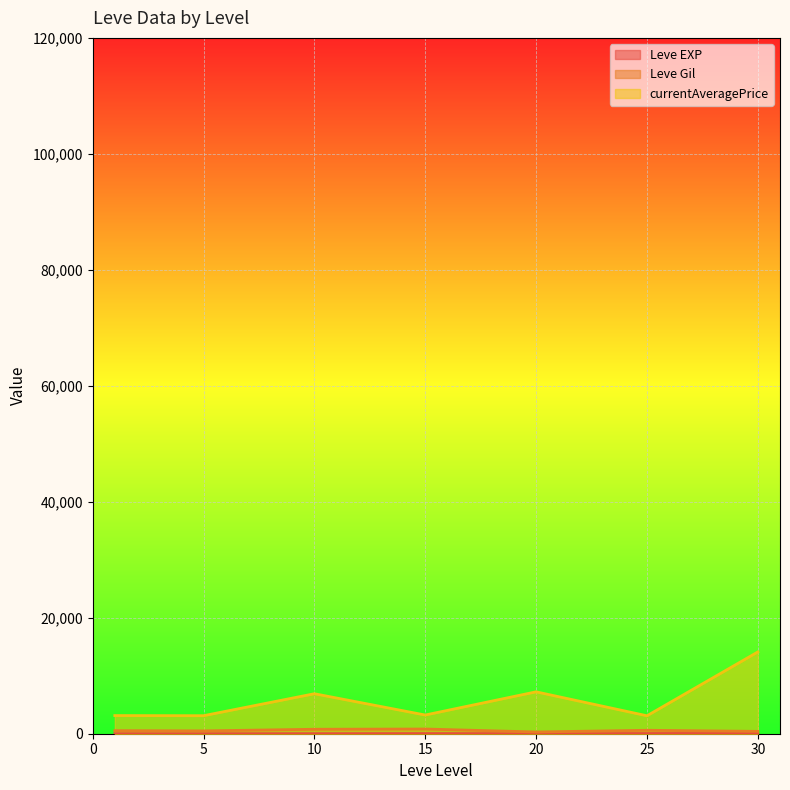

Where is the first local maximum for Leve Gil?

1